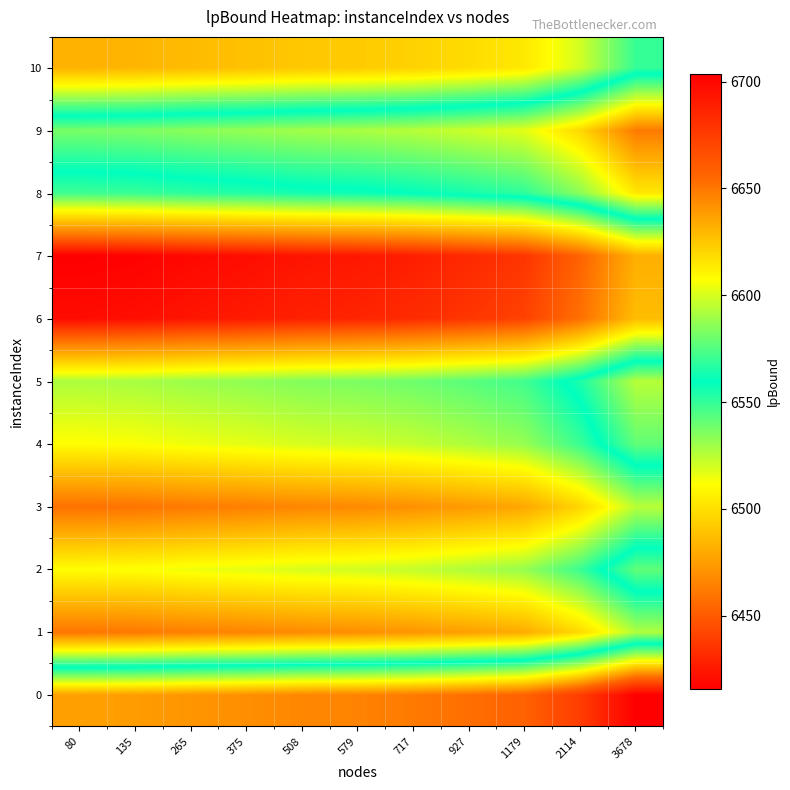

At which category is the sum across all series the highest?

3678